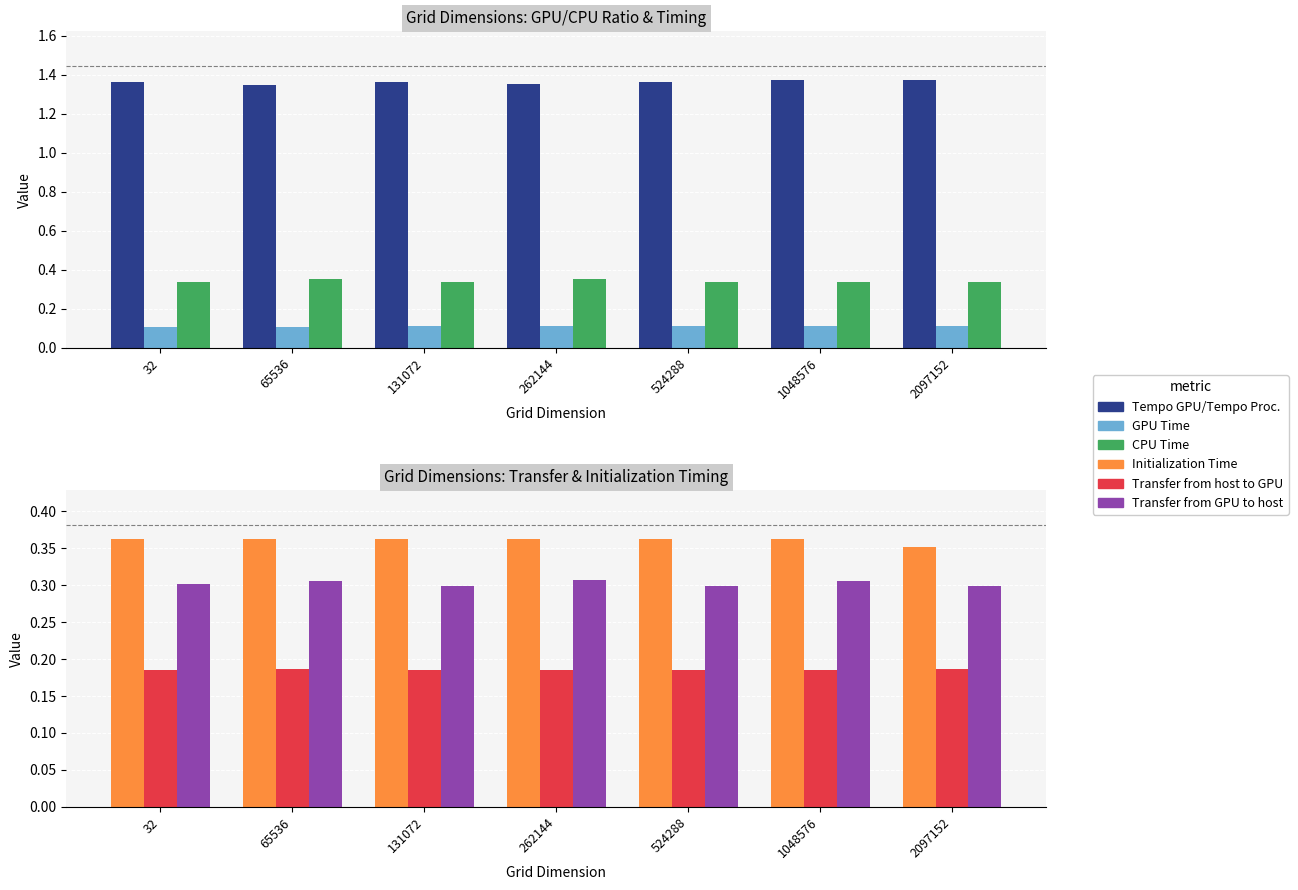

How many Transfer from GPU to host values are between 0 and 1?

7